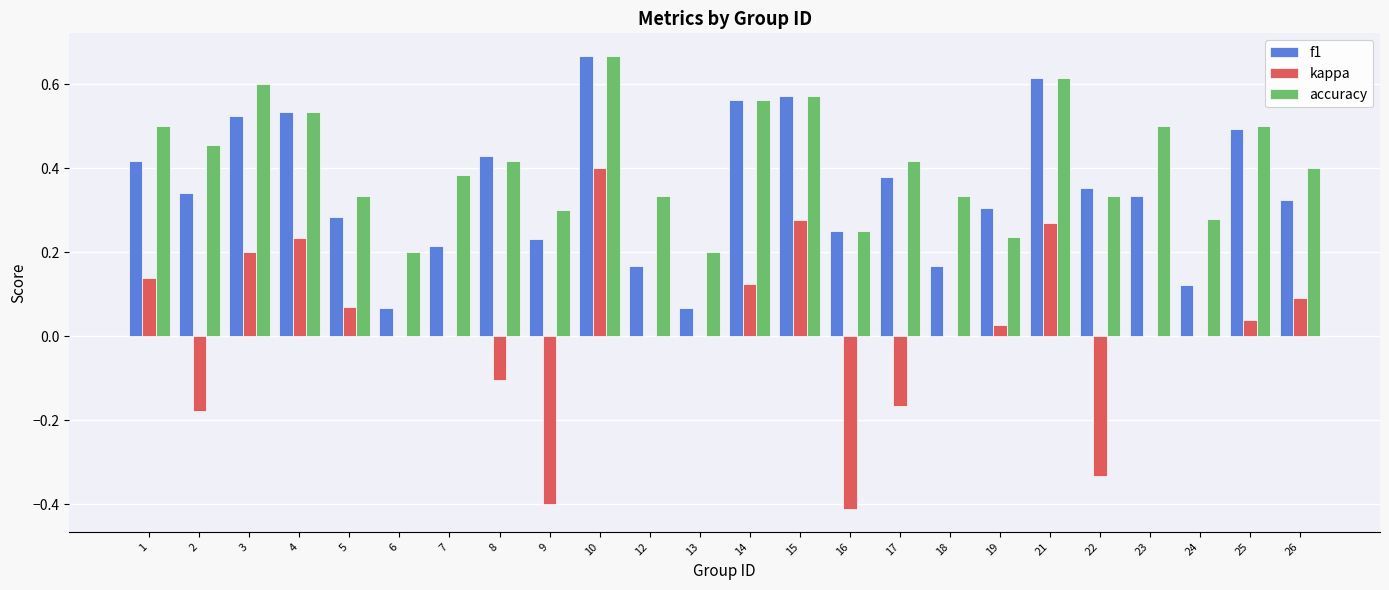

What is the total value across all series at 14?

1.2